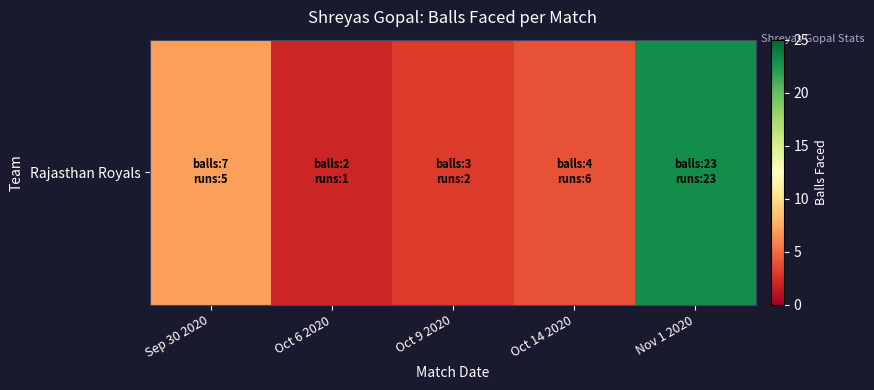

The chart shows a value of 3 at Oct 9 2020. True or false?

True